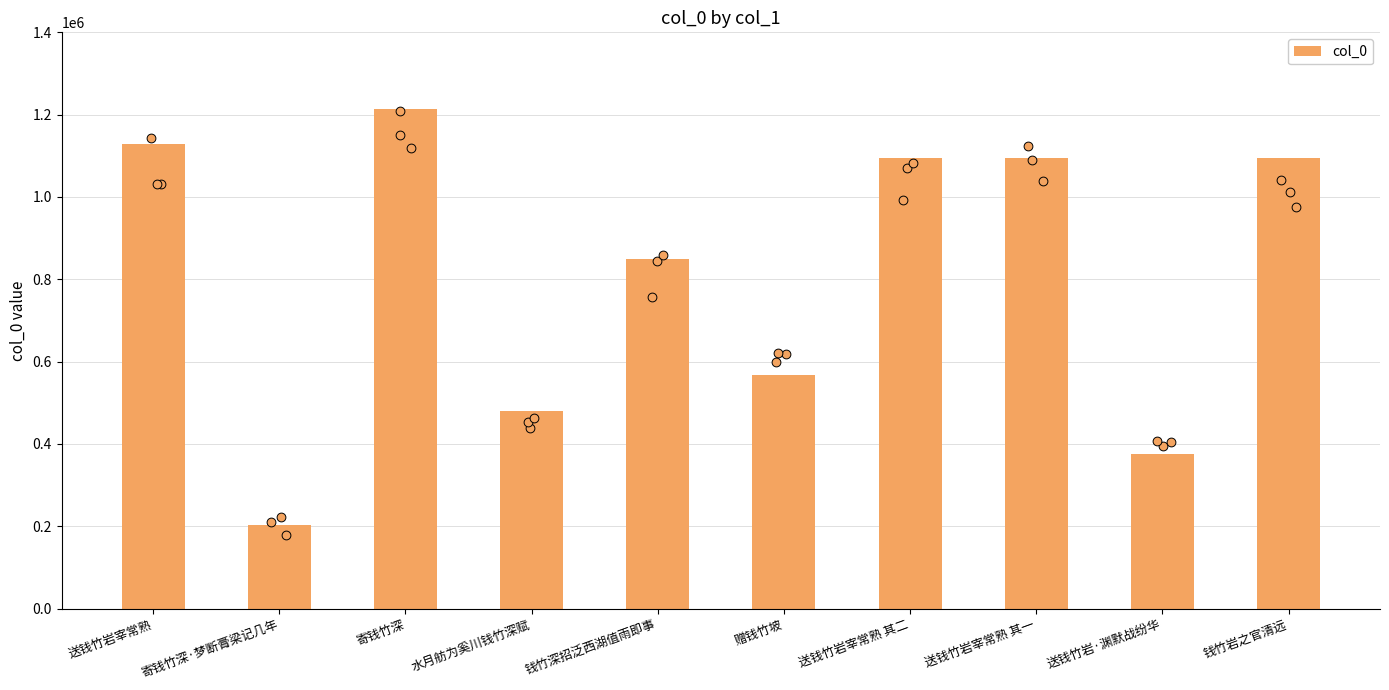

What is the ratio of the value at 钱竹深招泛西湖值雨即事 to the value at 送钱竹岩宰常熟?

0.8